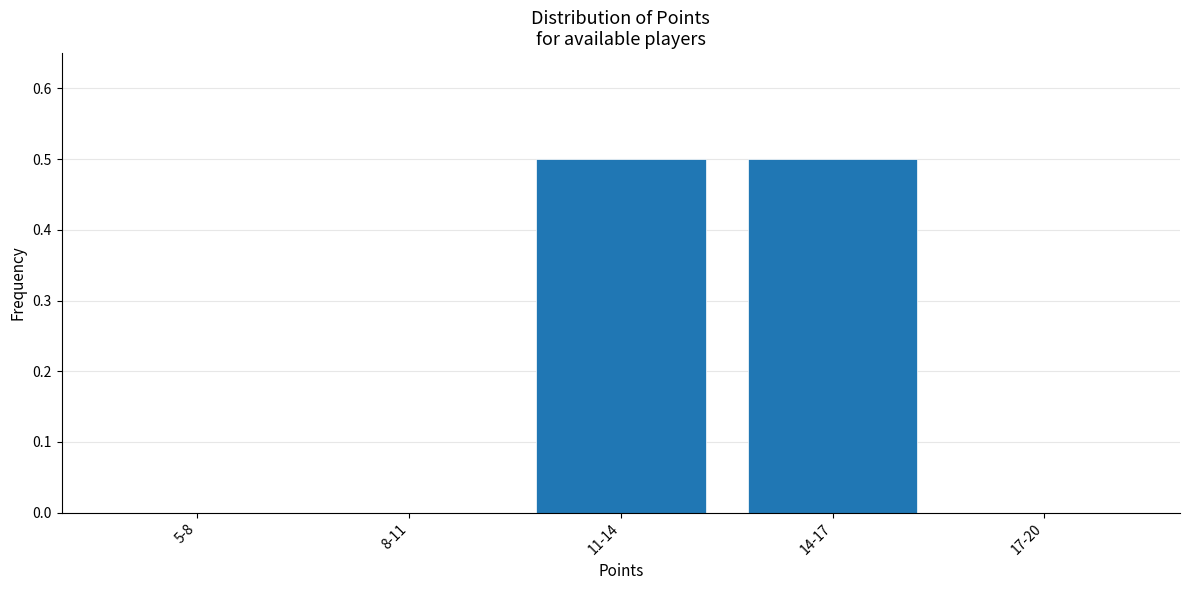

Reading right to left, what are all the values shown in this chart?

17-20=0.0	14-17=0.5	11-14=0.5	8-11=0.0	5-8=0.0